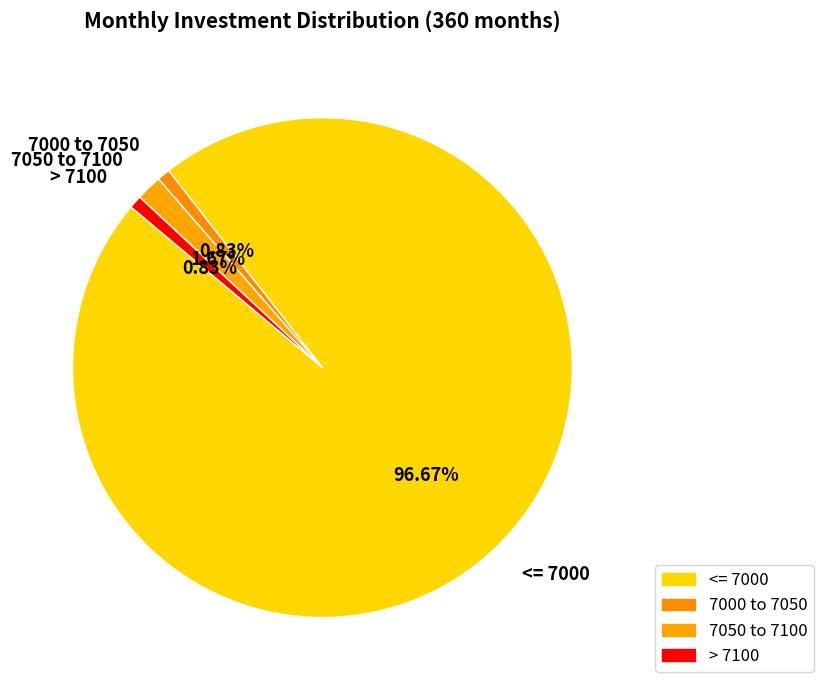

Is there any slice that represents more than half of the pie?

Yes